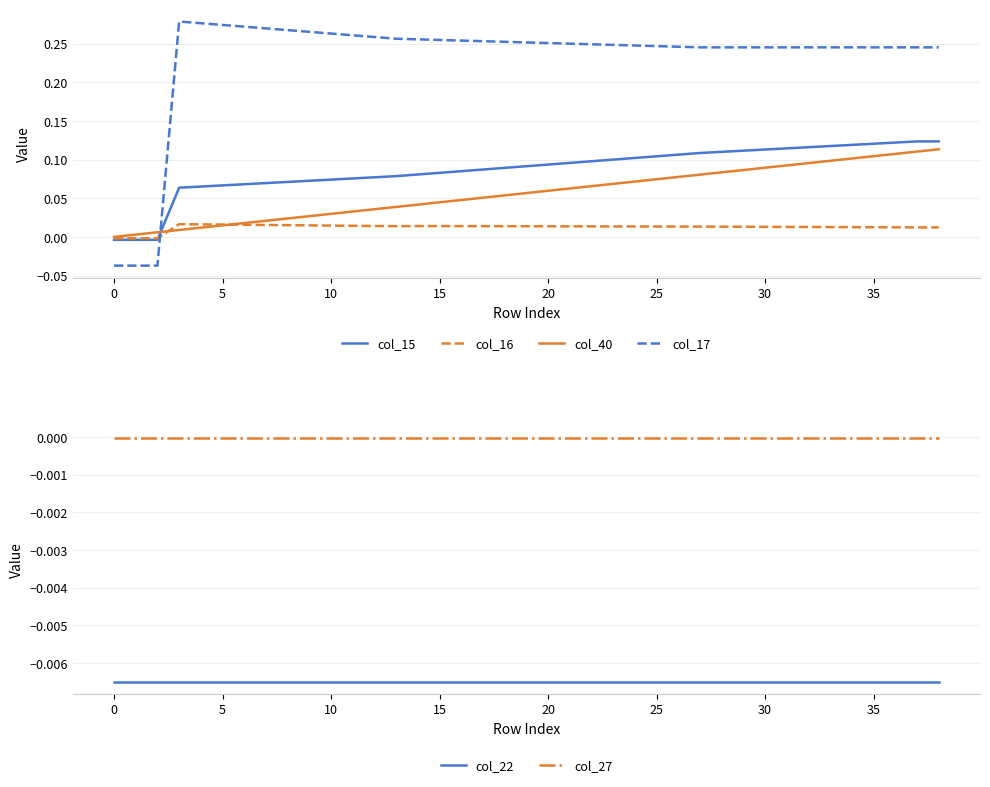

True or false: col_40 and col_17 cross at least once.

True